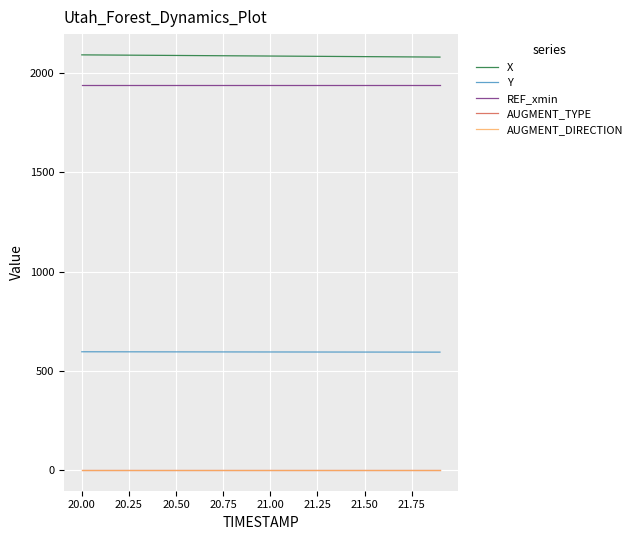

True or false: AUGMENT_TYPE and Y intersect in this chart.

False